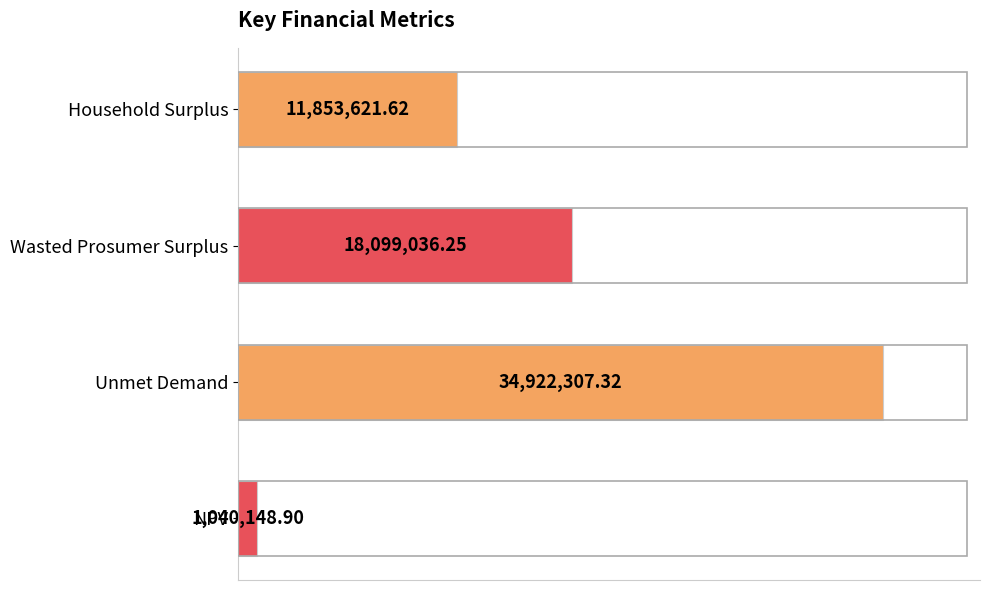

Does the chart contain any negative values?

No